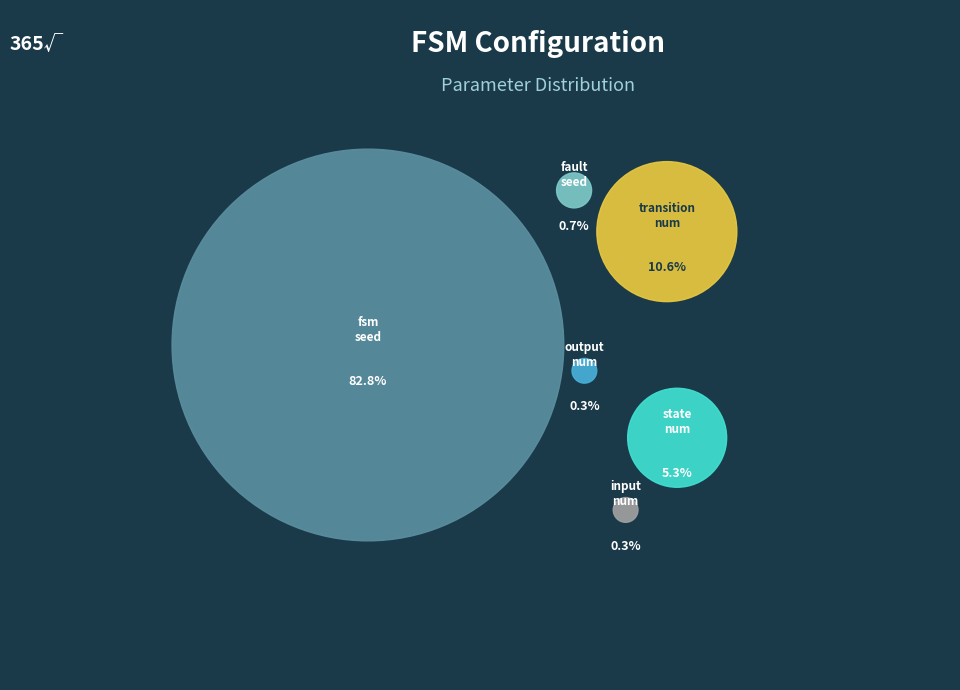

What percentage do fsm_seed and output_num together represent?

83.1%